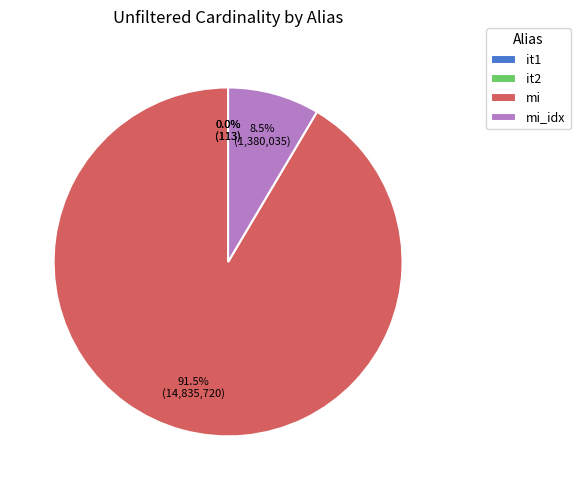

What portion of the pie excludes mi?

8.5%